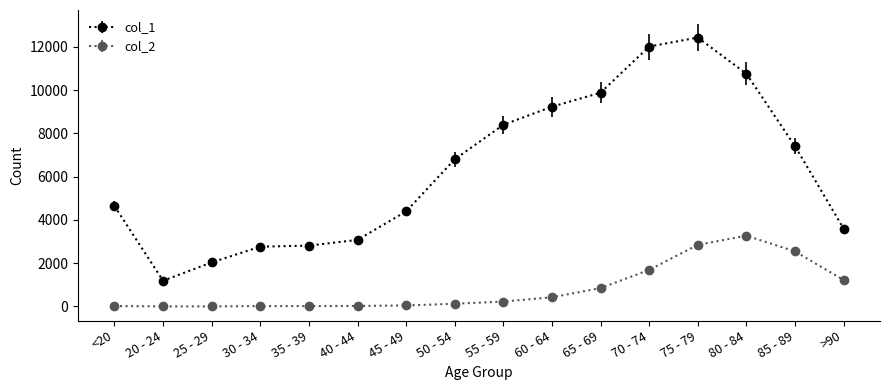

What is the label of the 14th point from the right?

25 - 29